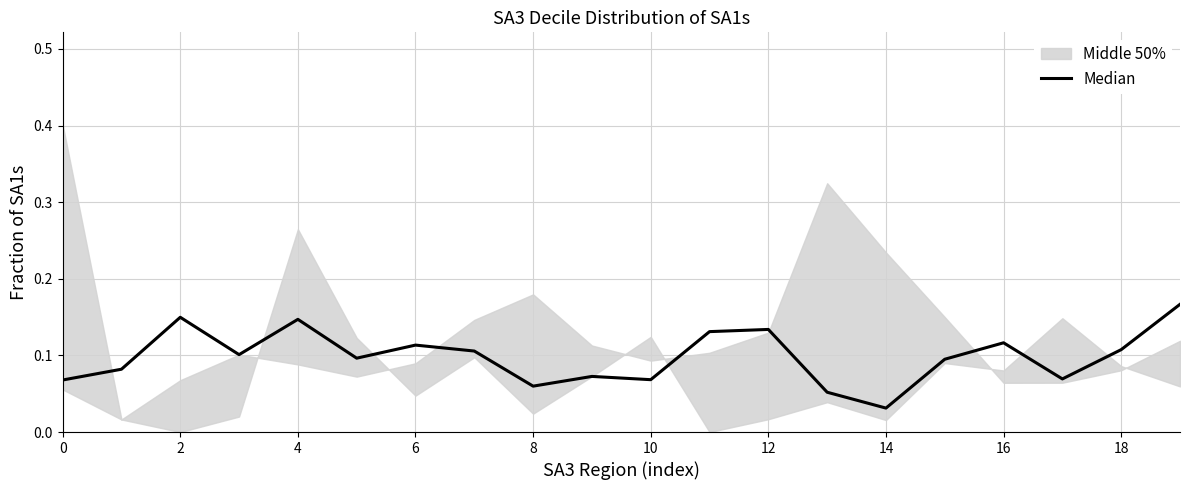

What is the change in value from 4 to 10?

-0.1